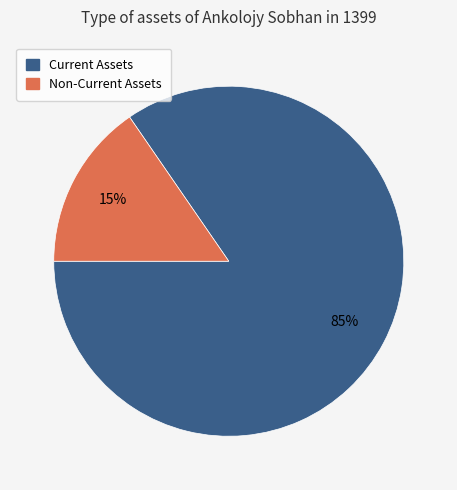

Count the number of slices in the pie.

2